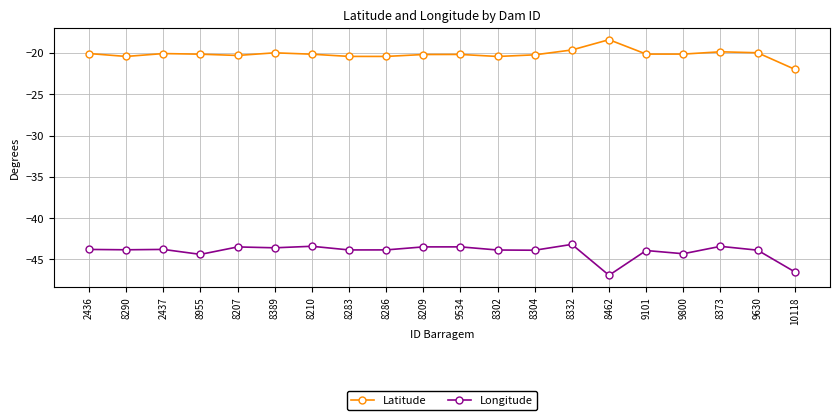

What is the spread (max minus min) of values at 2437?

23.7